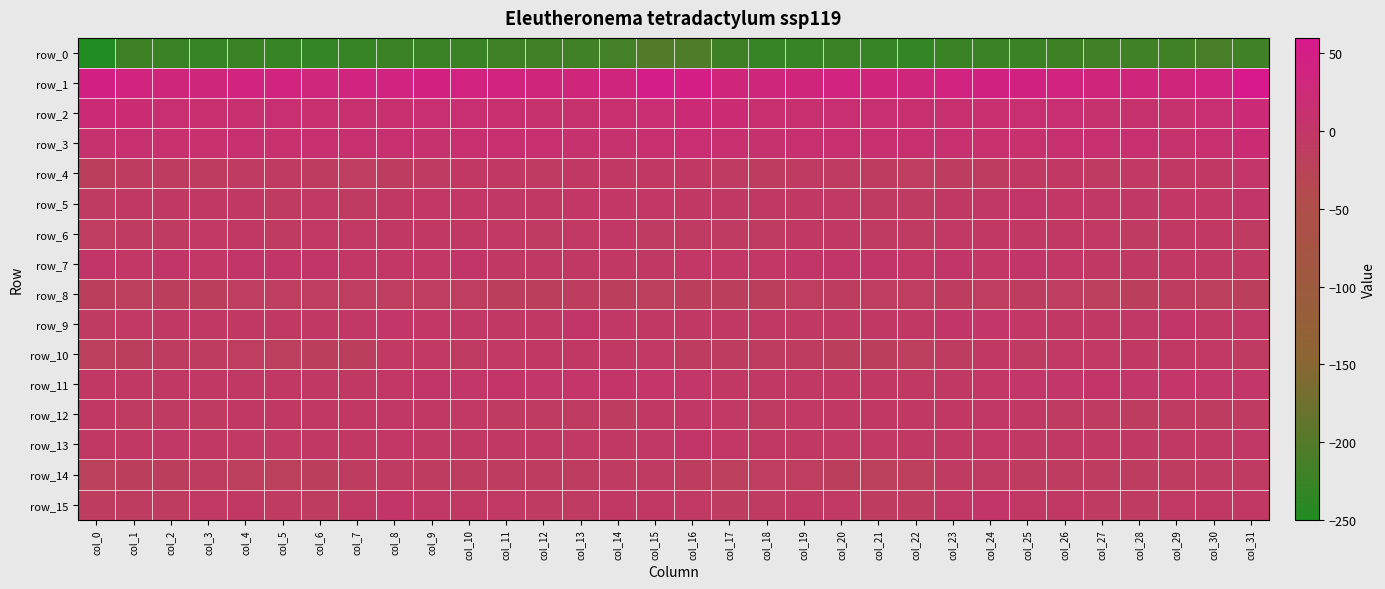

What is the sum of all row_8 values?

-482.8